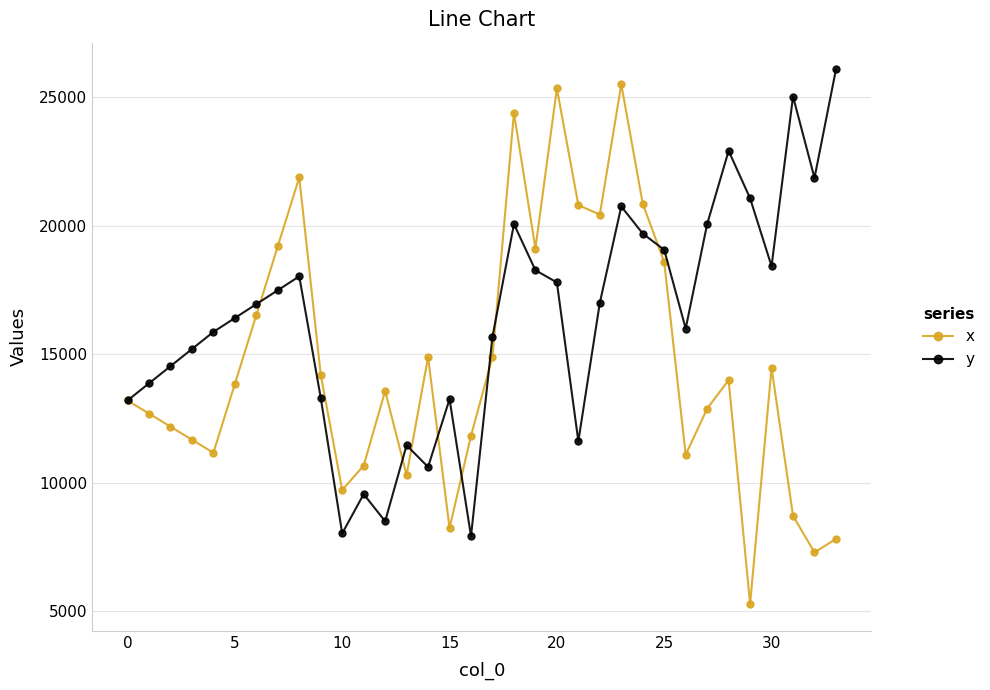

What is the difference between the maximum and minimum values in the x series?

20222.4